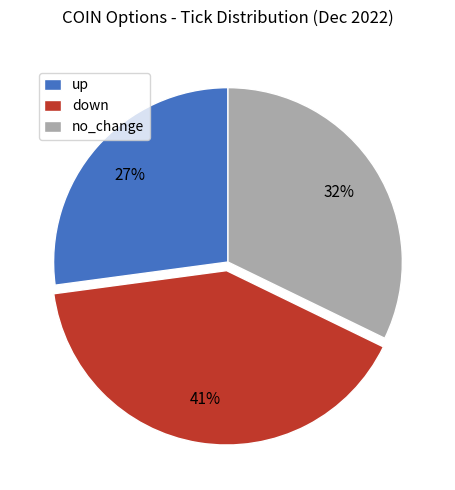

Combined, do down and no_change account for over 50%?

Yes